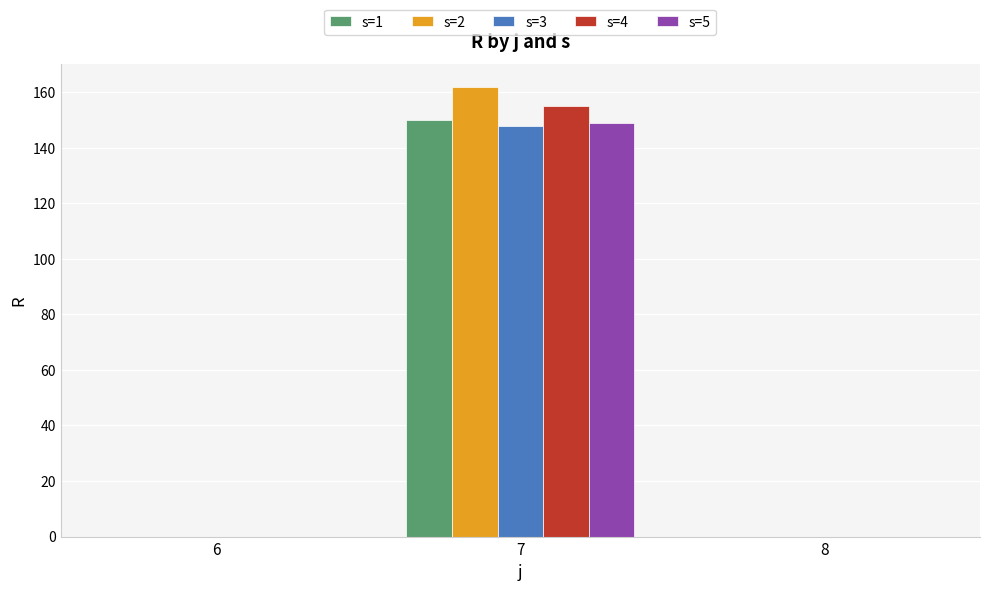

At which category is the sum across all series the highest?

7